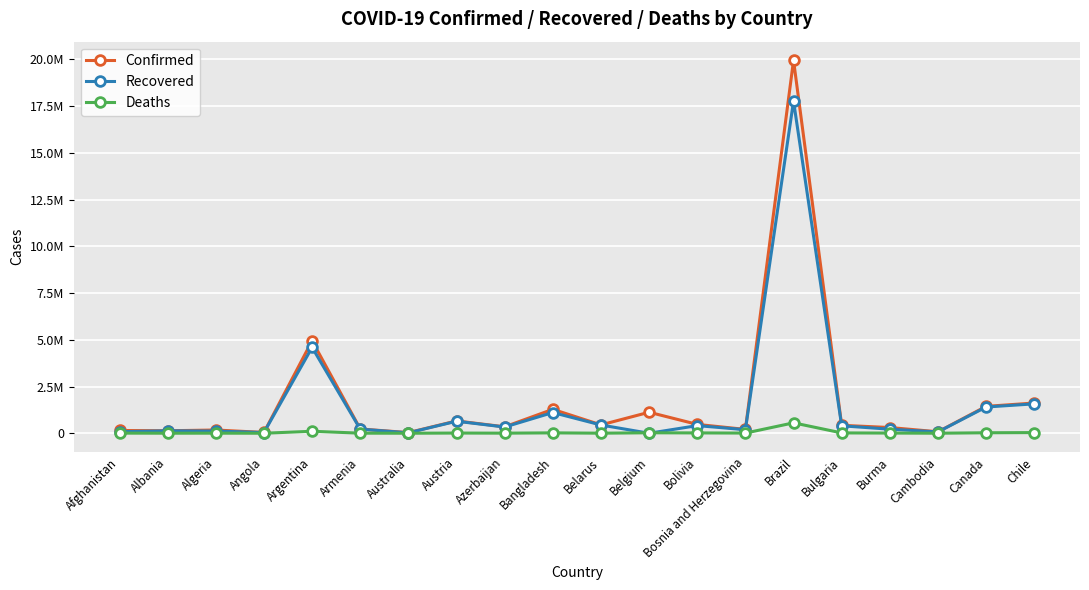

At which label is Recovered closest to 8885614?

Argentina